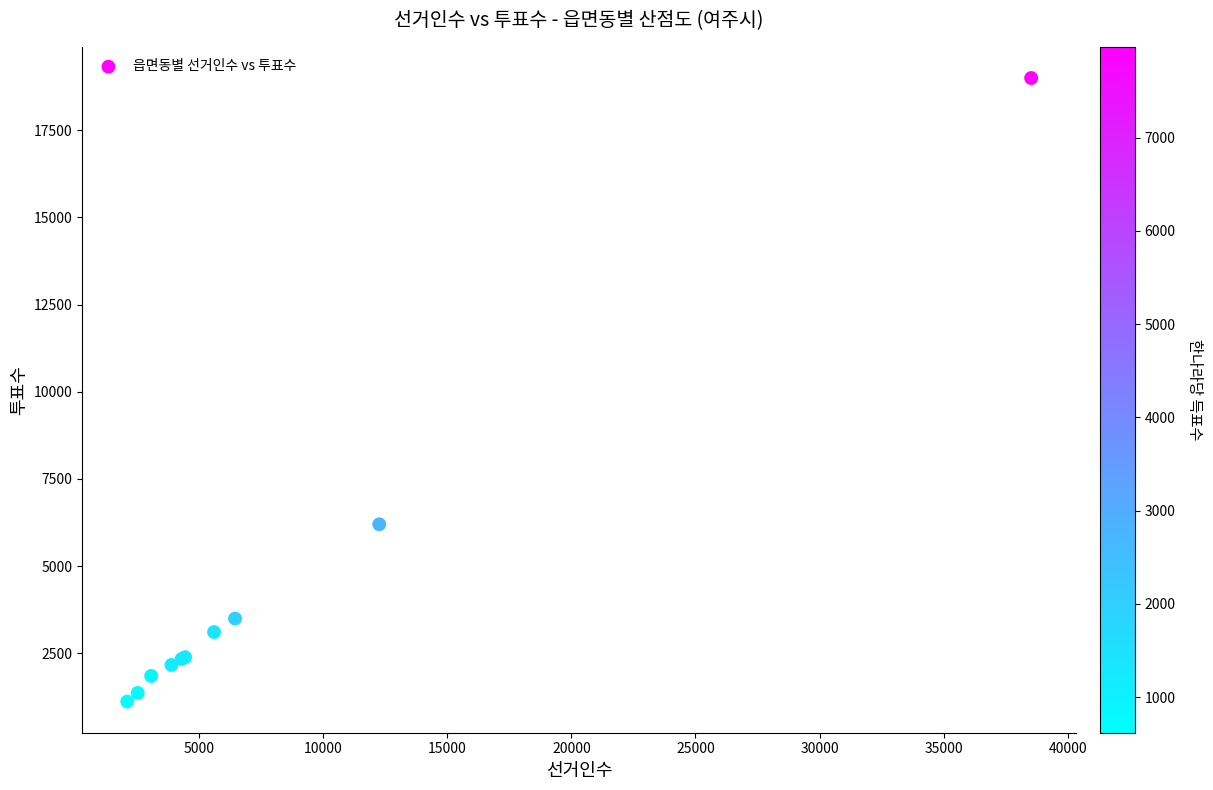

What Y value in the scatter plot is closest to 10057?

6201